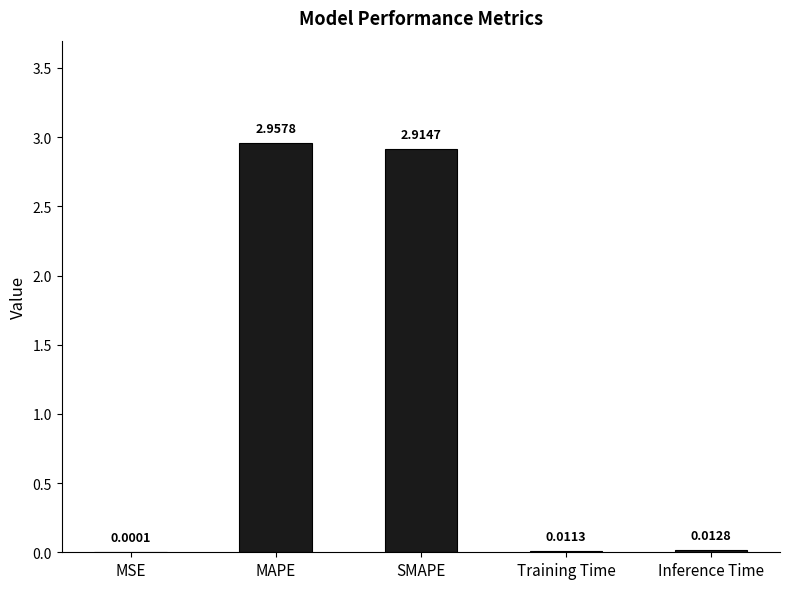

Which label corresponds to the largest value in the chart?

MAPE